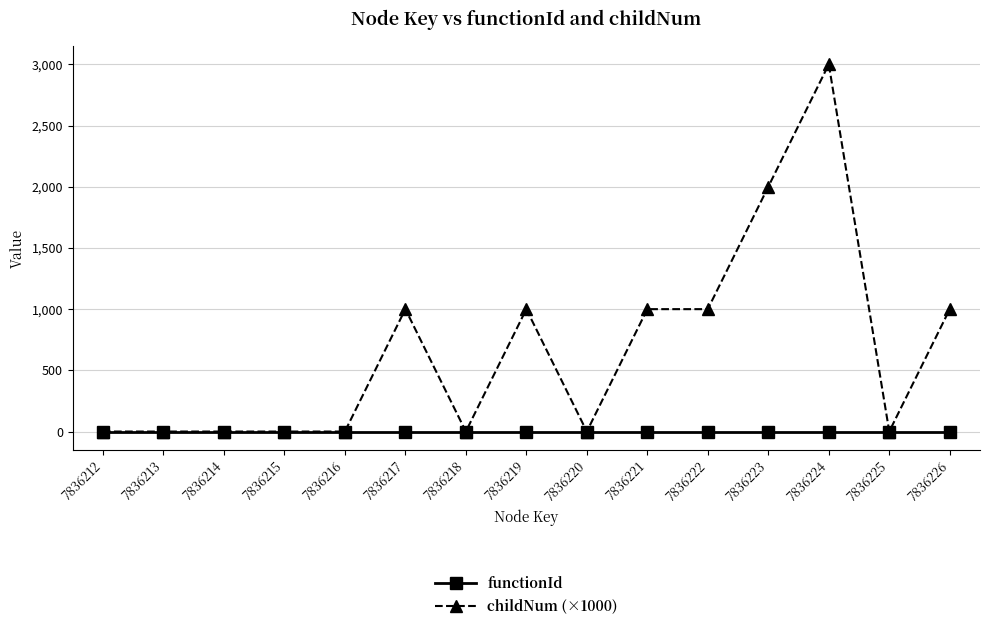

Reading left to right, transcribe all the data shown in this chart.

functionId: 0	0	0	0	0	0	0	0	0	0	0	0	0	0	0
childNum (×1000): 0	0	0	0	0	1000	0	1000	0	1000	1000	2000	3000	0	1000